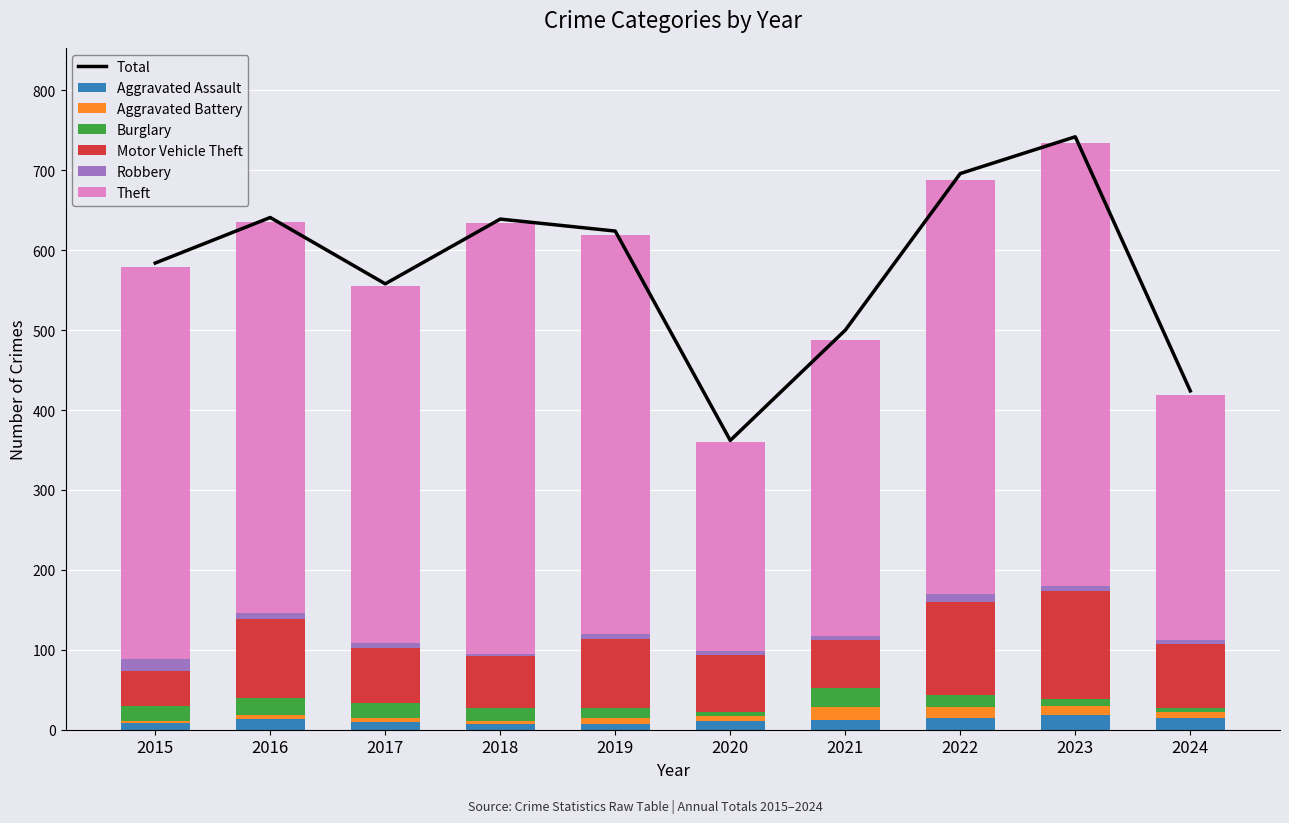

How many data points in Burglary are less than 16?

4